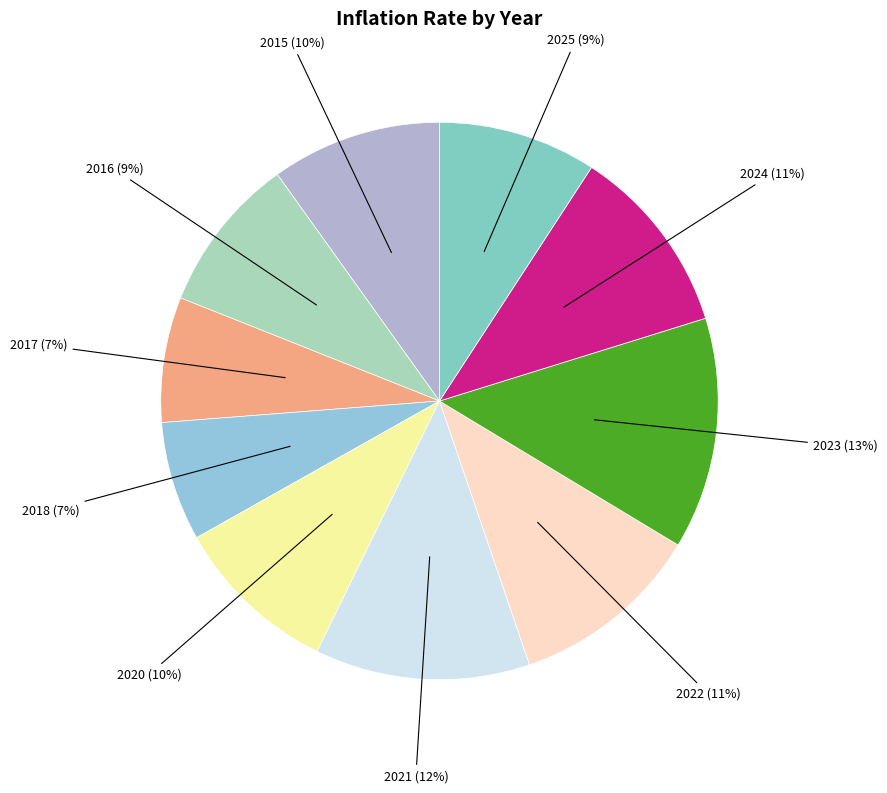

Count the number of slices in the pie.

10